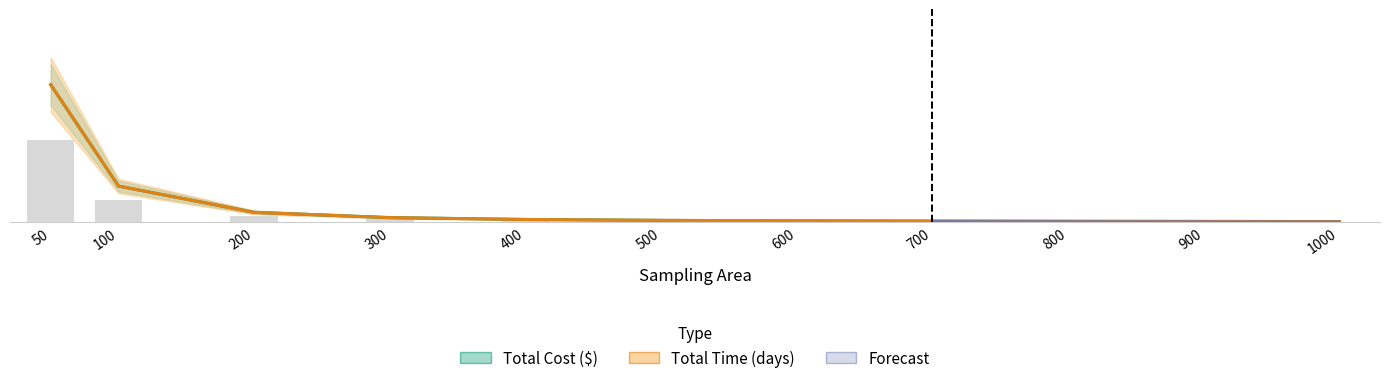

At which label does Total Cost ($) reach its minimum?

1000